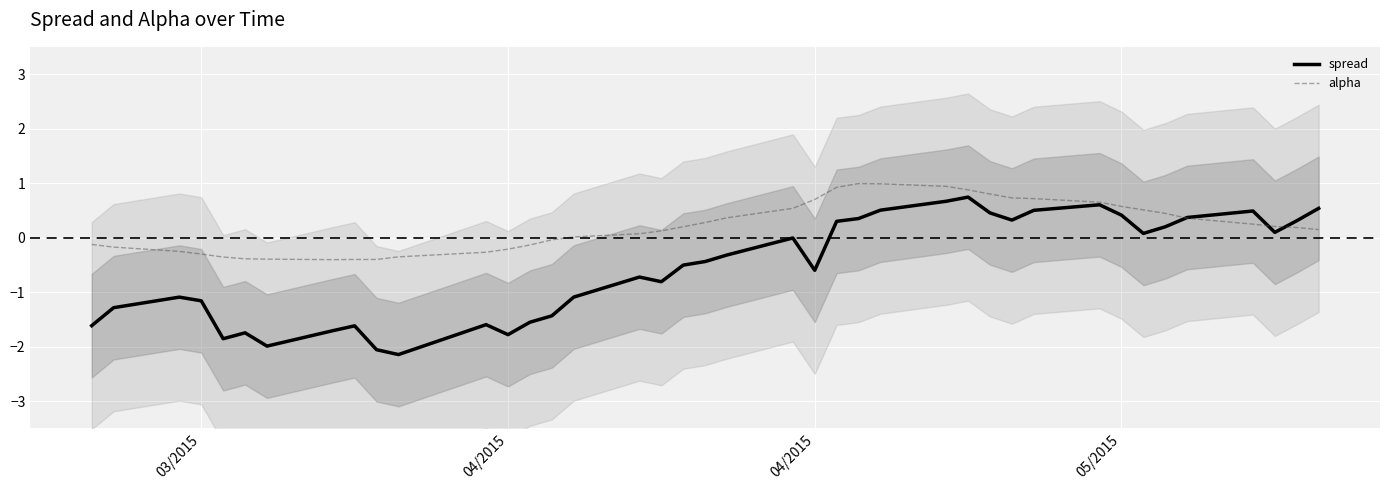

How many interior local valleys does the alpha series have?

2